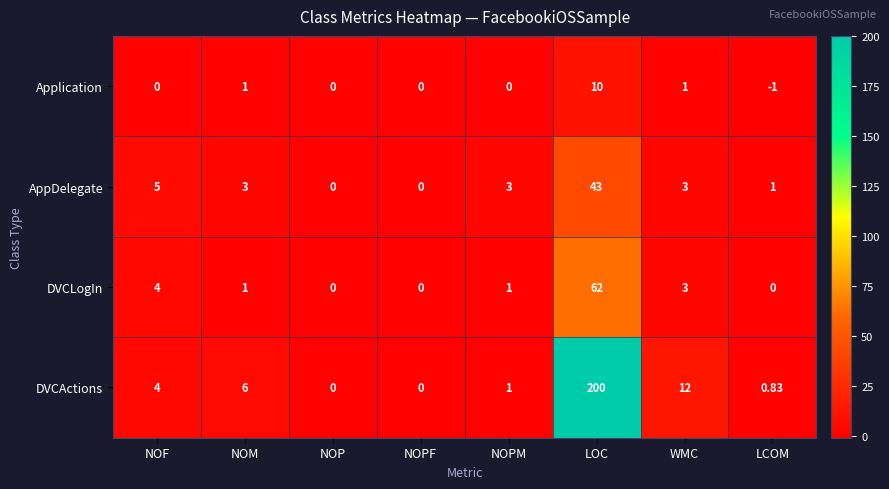

Where is DVCActions nearest to the value 100?

WMC